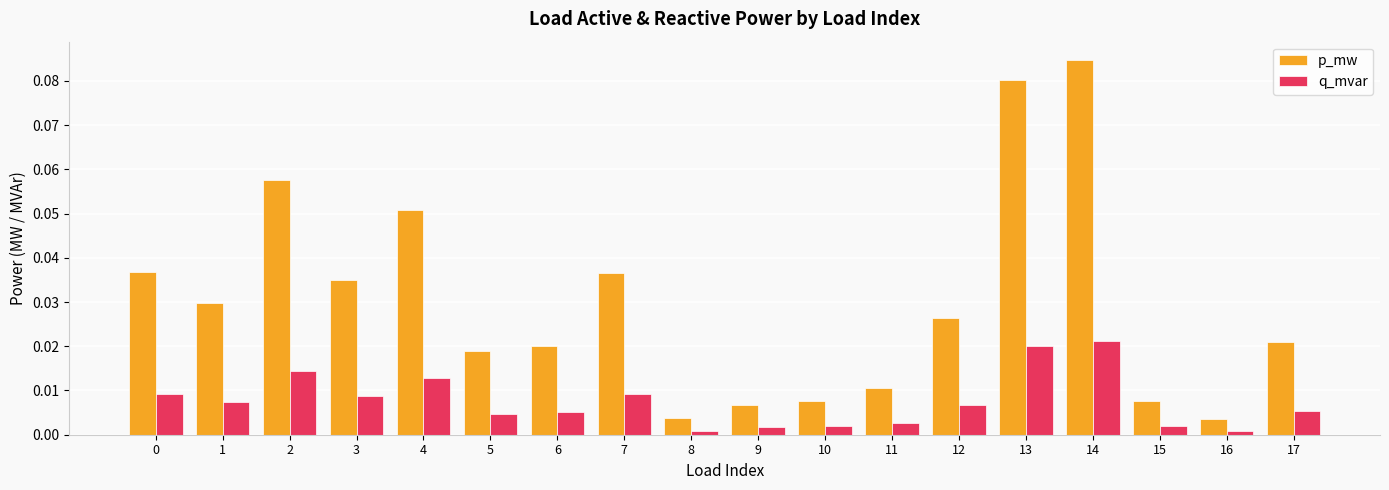

How many bars are there in each group?

2